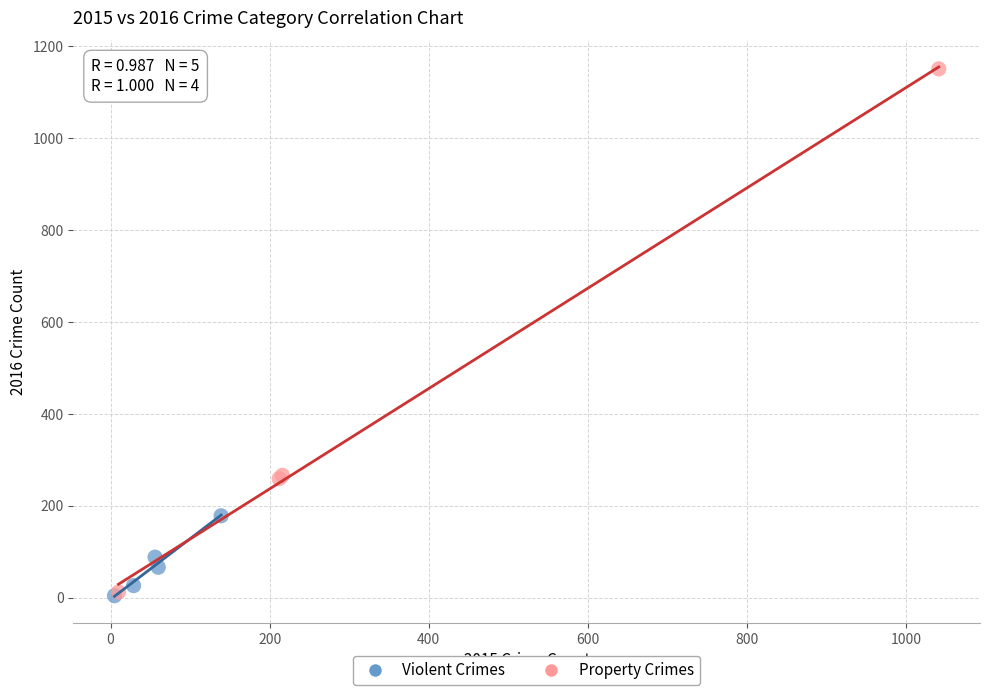

Which series reaches the maximum Y coordinate?

Property Crimes